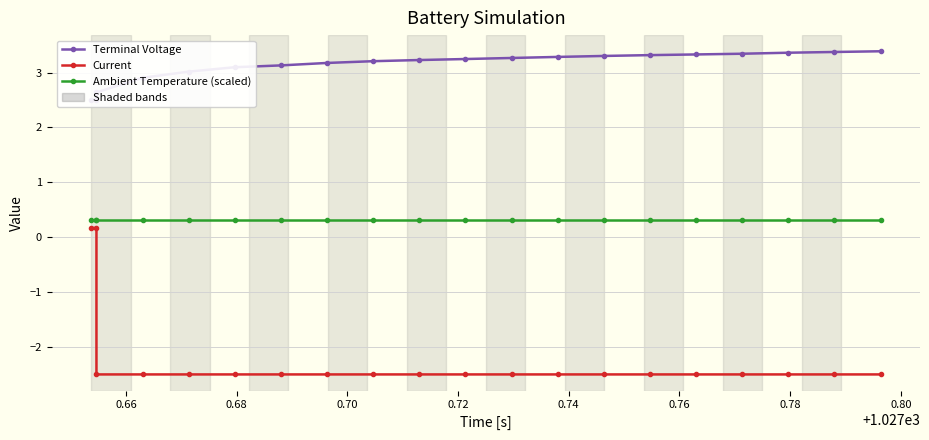

Count the number of data series in this chart.

3